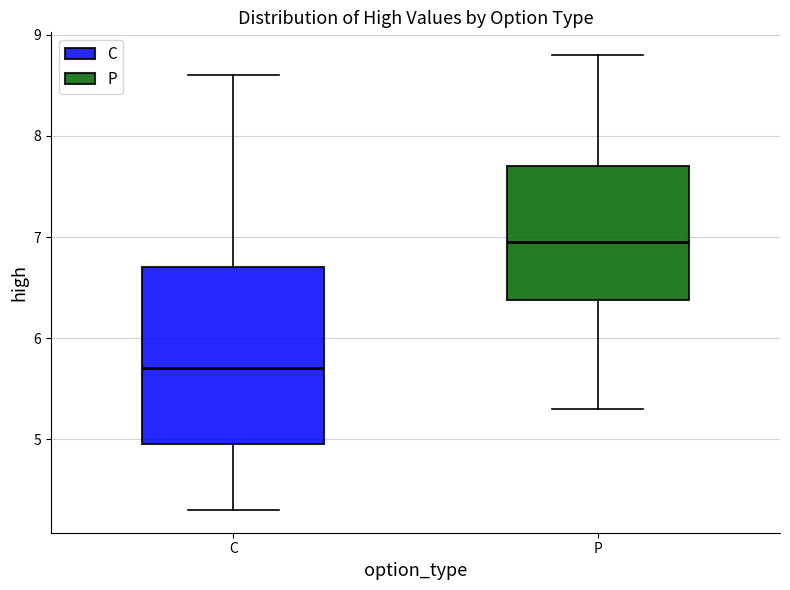

Reading left to right, read every box against the y-axis: the position of its median line, the range the box covers, and the ends of its whiskers. The values are not printed on the chart, so give them approximately, as read against the axis.

C: median 5.7, box 5.0 to 6.7, whiskers 4.3 to 8.6
P: median 7.0, box 6.4 to 7.7, whiskers 5.3 to 8.8